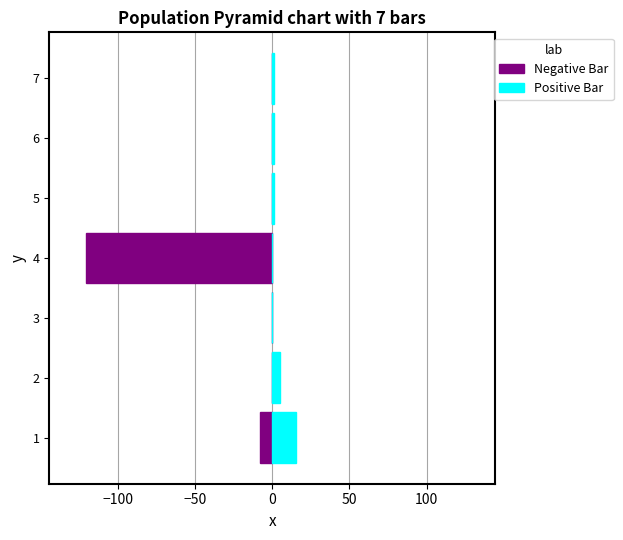

Rank the series by their maximum value, from highest to lowest.

Positive Bar, Negative Bar